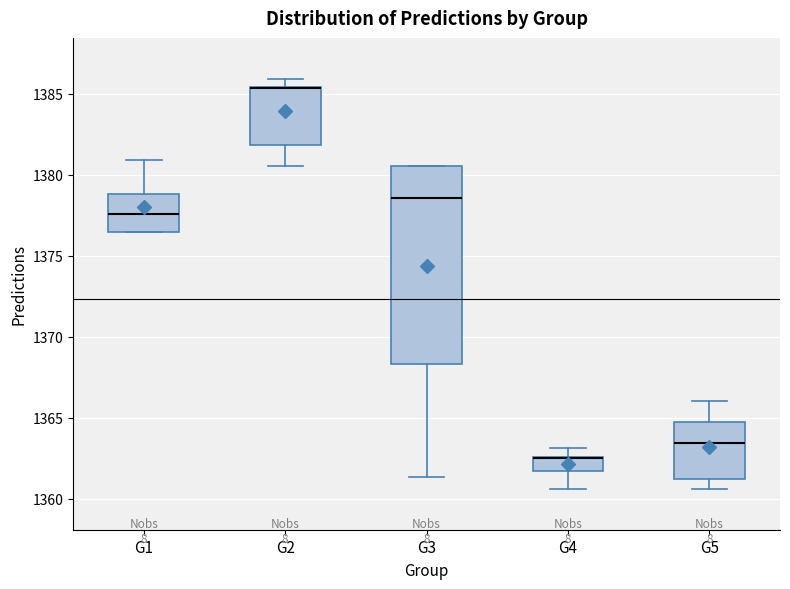

Where is the upper edge of the box for G1 on the y-axis? The values are not printed on the chart, so give them approximately, as read against the axis.

1379.0